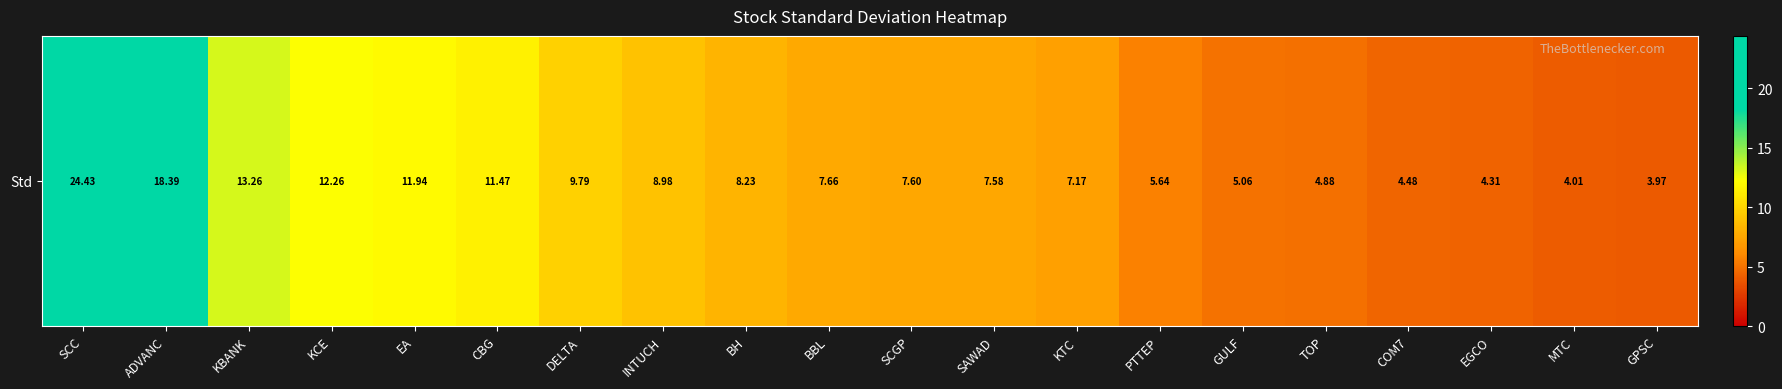

What is the greatest value displayed?

24.4